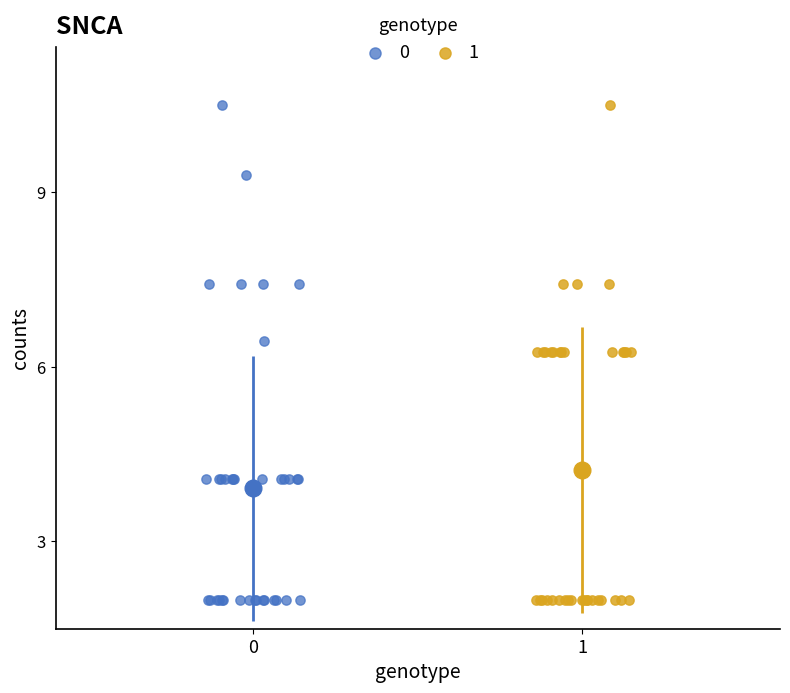

What are all the series names shown in the legend?

0, 1